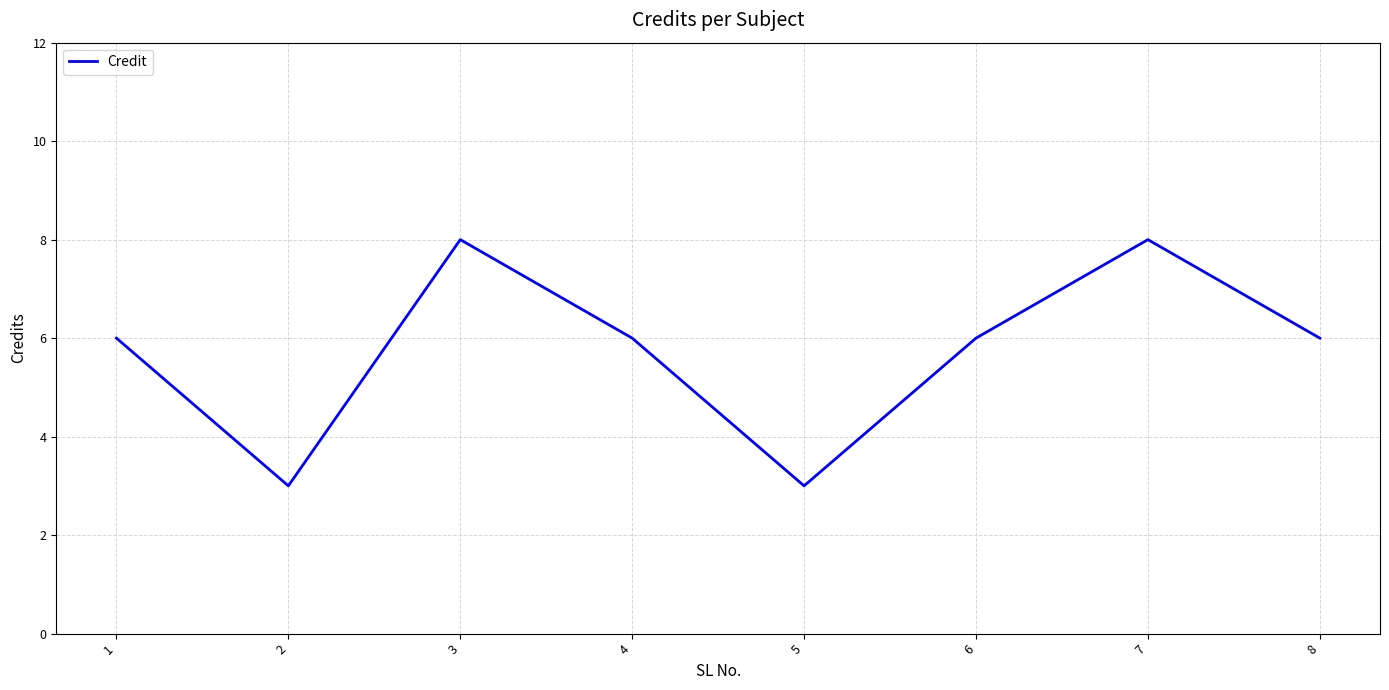

What is the minimum value shown in the chart?

3